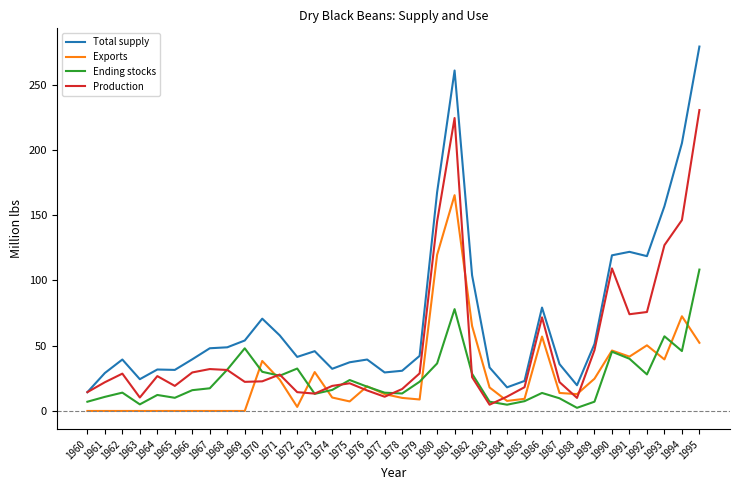

True or false: Total supply and Exports intersect in this chart.

False